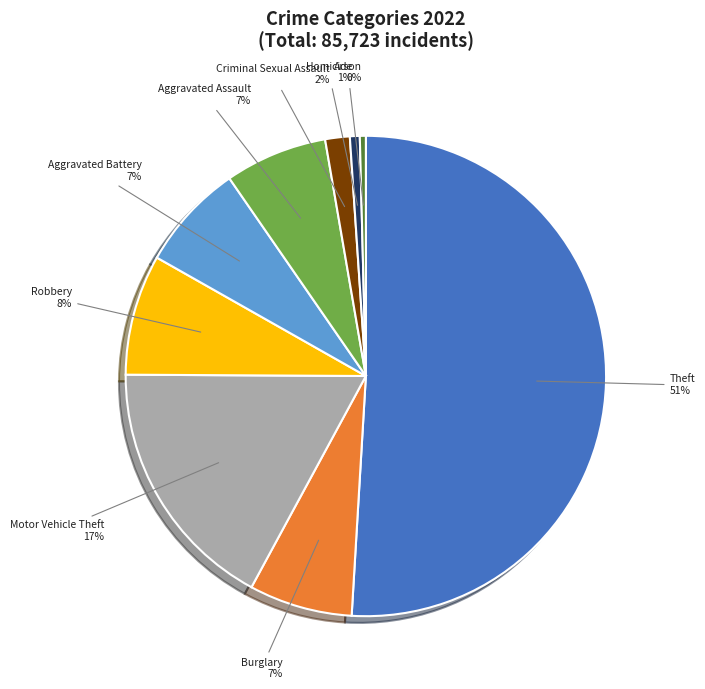

Does any single category account for the majority?

Yes